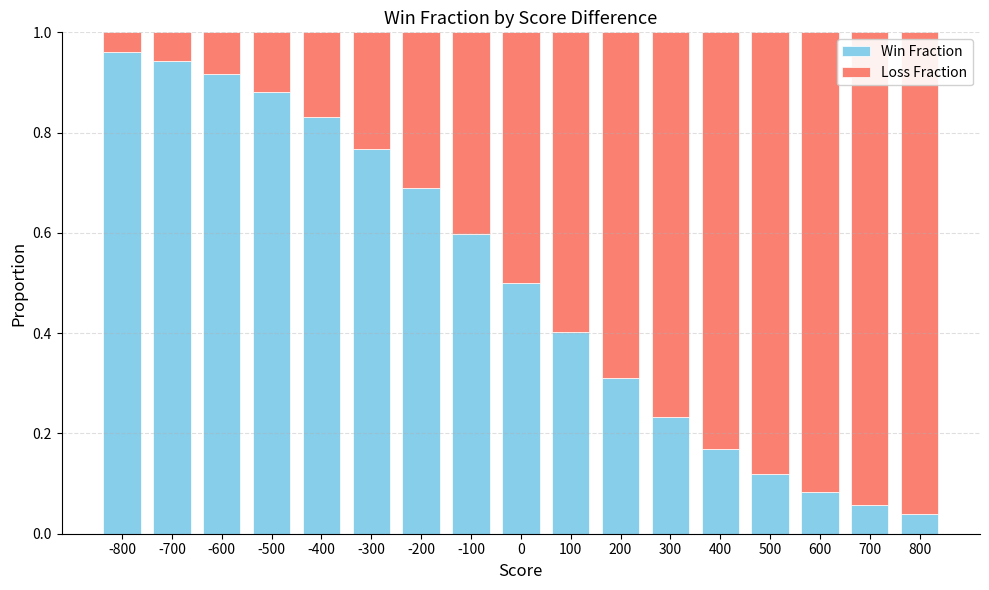

Is it true that Win Fraction equals 0.4 at 100?

True